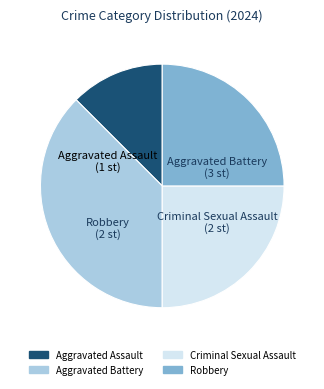

Is it true that Aggravated Battery is 38% of the pie?

True